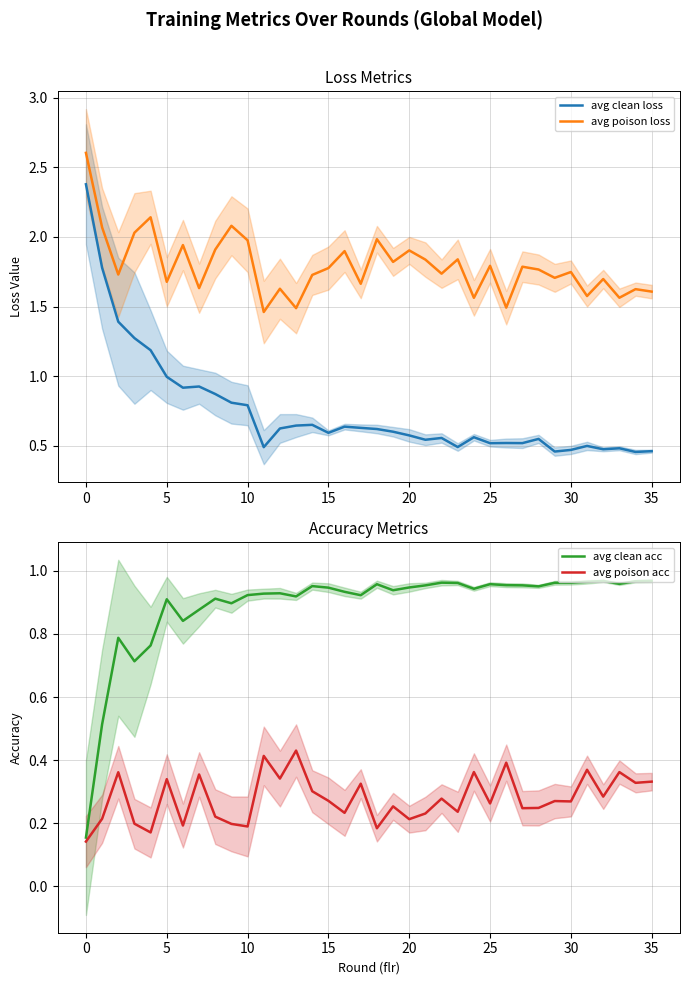

What is the maximum value for avg poison loss?

2.6